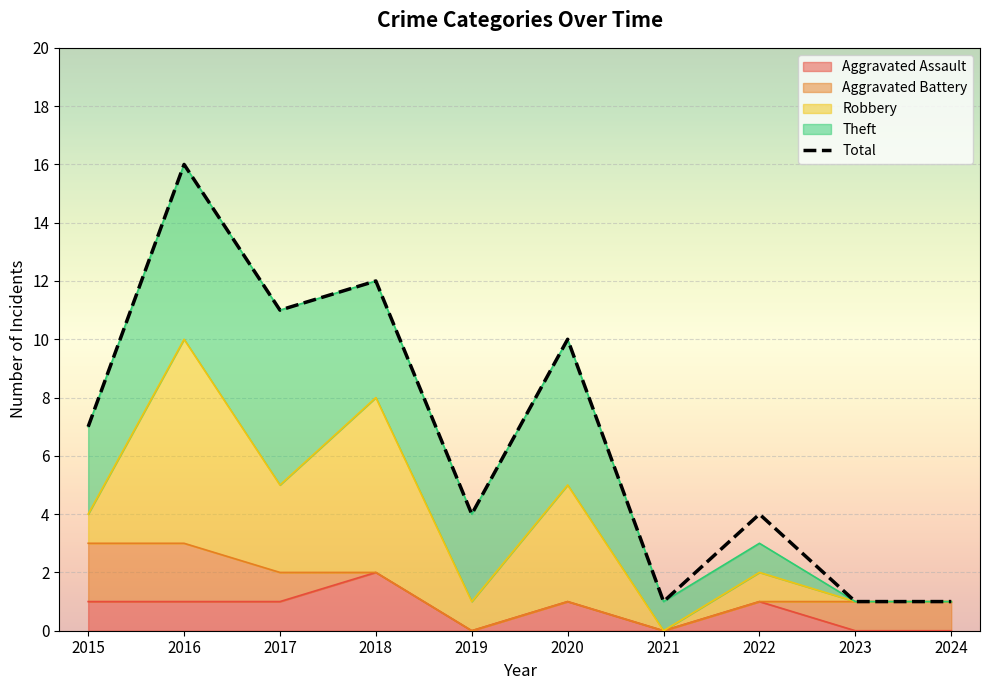

What is the average value of the Aggravated Battery series?

1